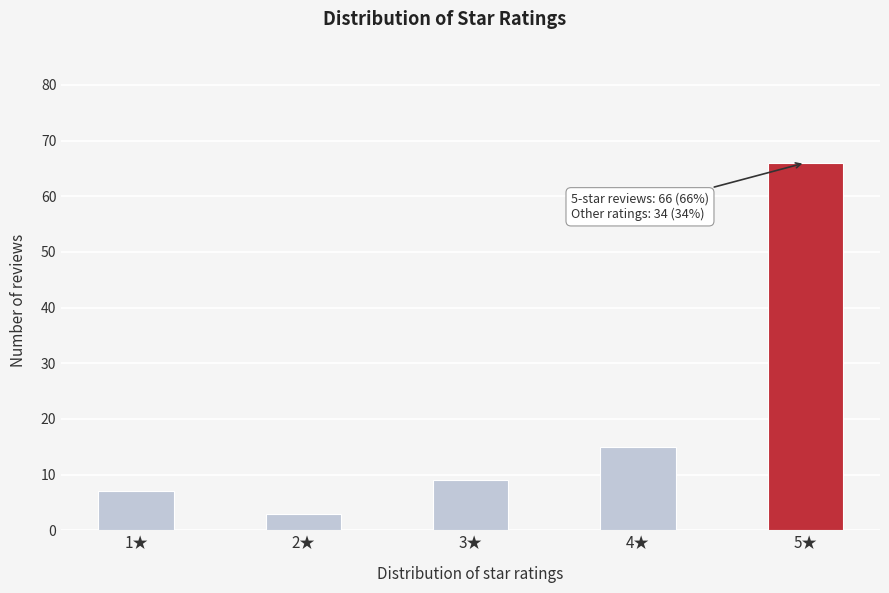

Reading left to right, list all the values displayed in this chart.

1★=7	2★=3	3★=9	4★=15	5★=66